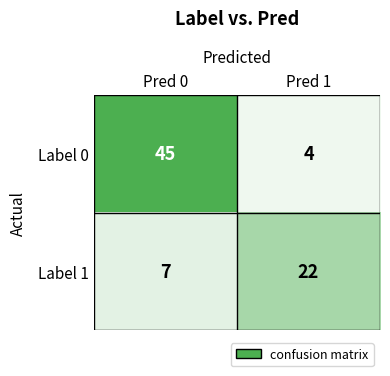

The value of Label 1 at Pred 1 is 22. True or false?

True